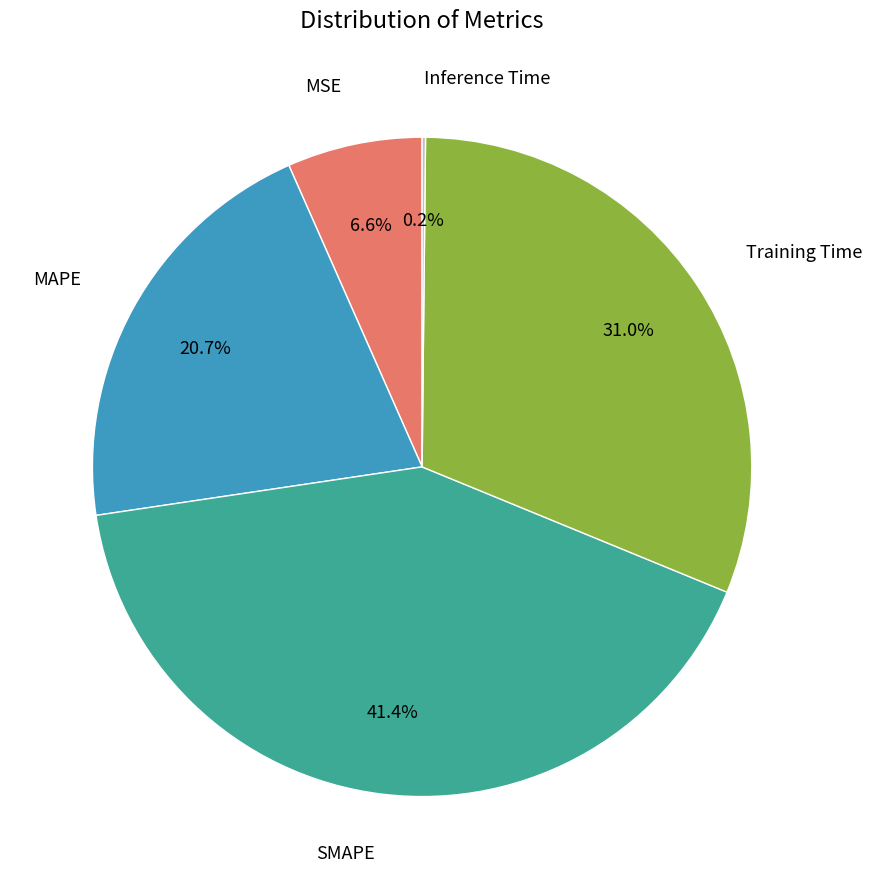

Is there any slice that represents more than half of the pie?

No